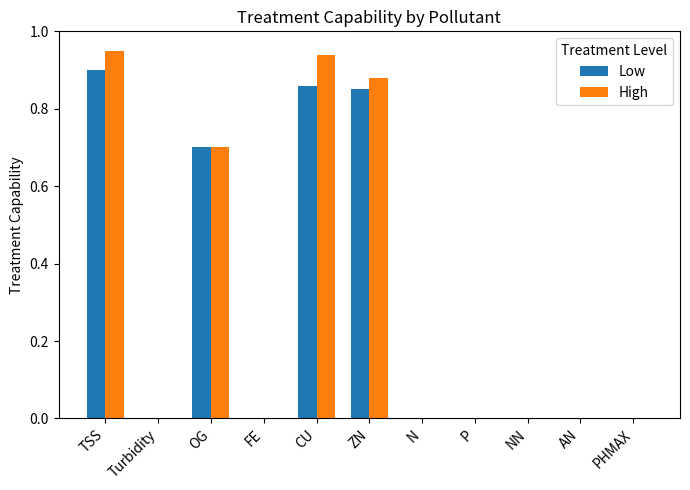

At which category is the sum across all series the highest?

TSS